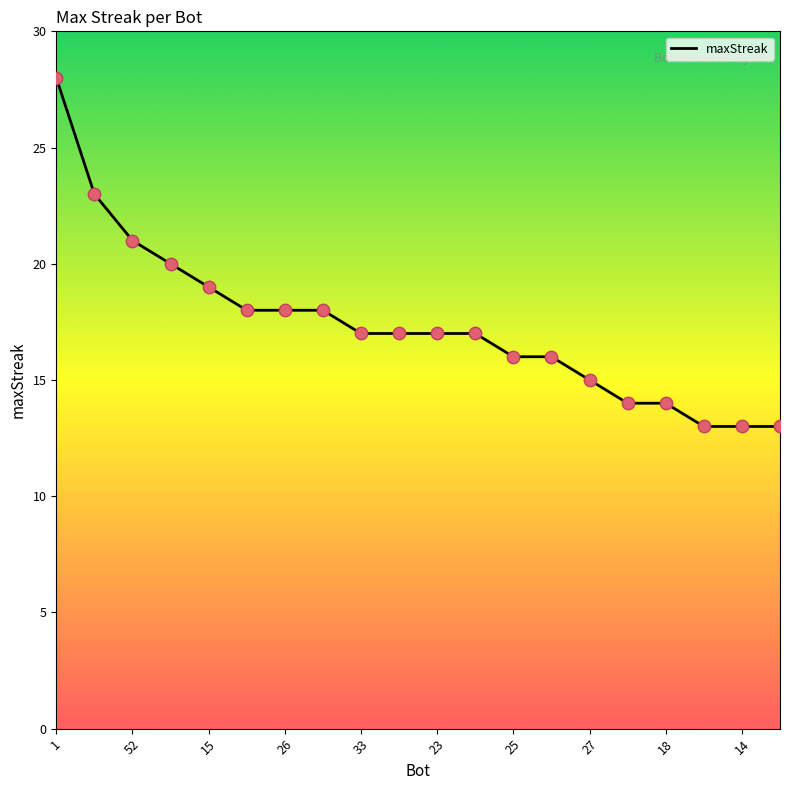

What is the difference between the maximum and minimum values?

15